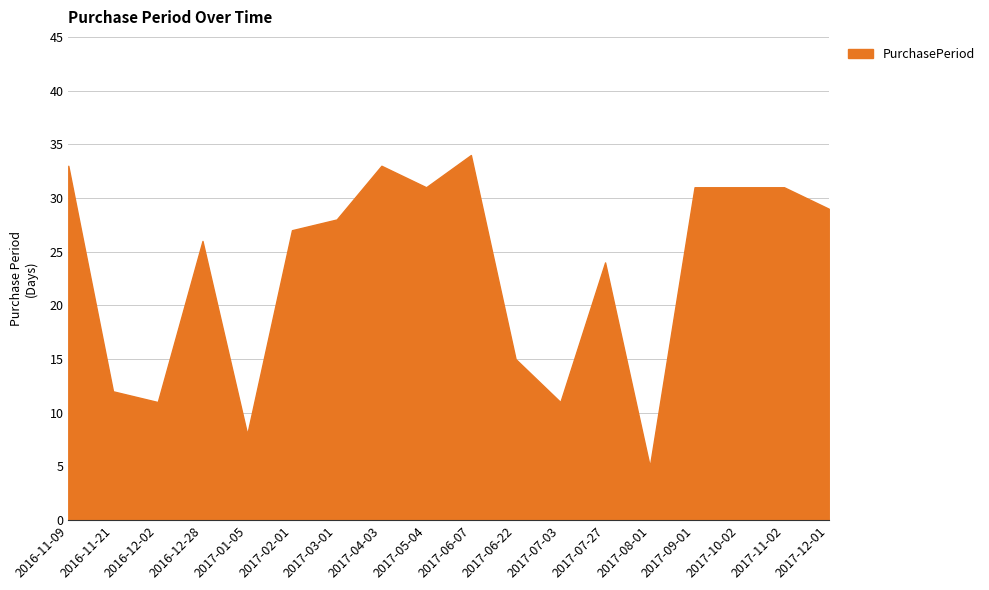

What is the label of the 4th point from the left?

2016-12-28